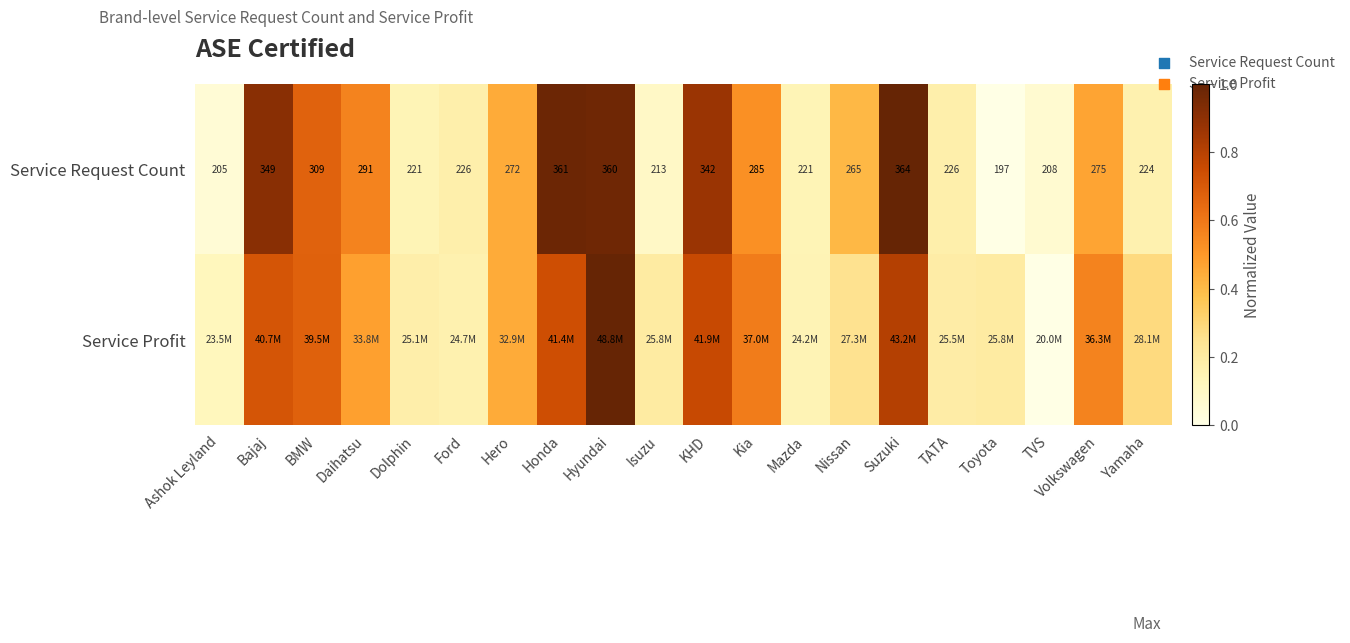

Which category has the lowest value in the Service Request Count series?

Toyota